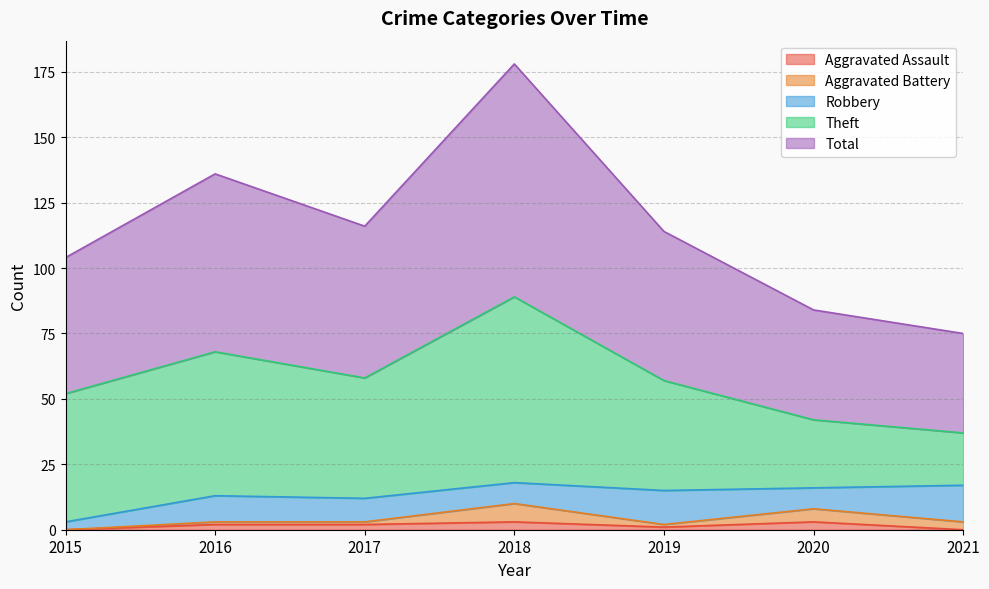

What is the highest value of the Theft series?

71